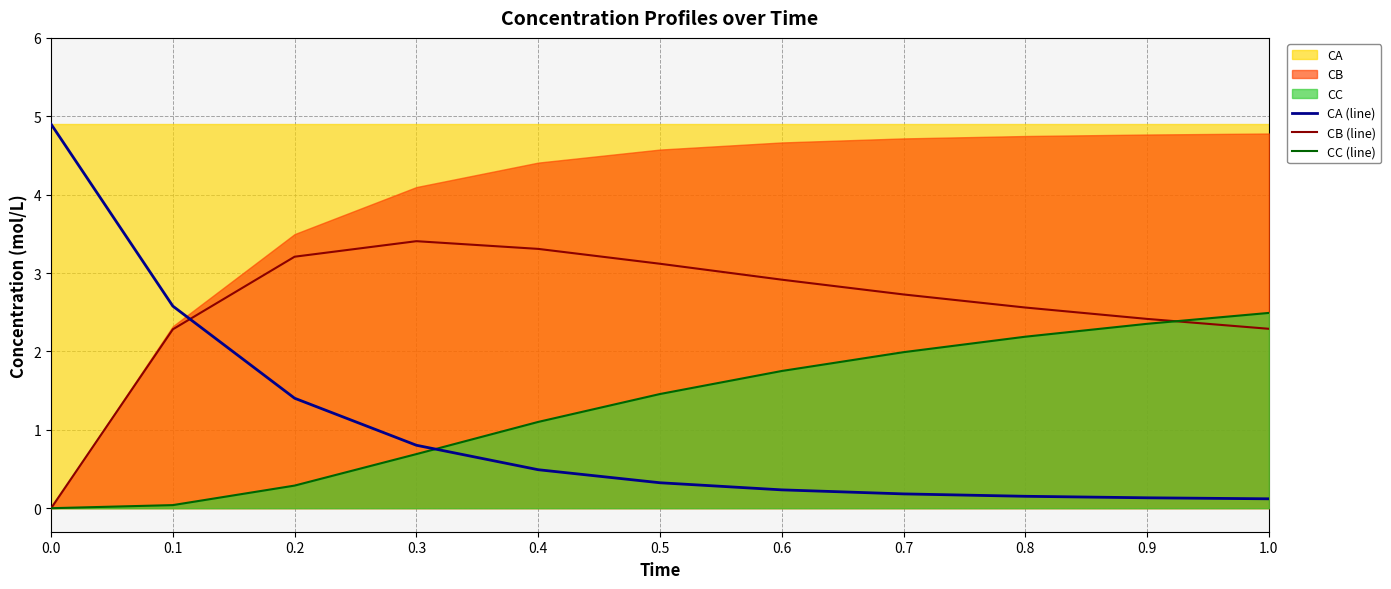

True or false: CA (line) has more than 2 points higher than both neighbors.

False